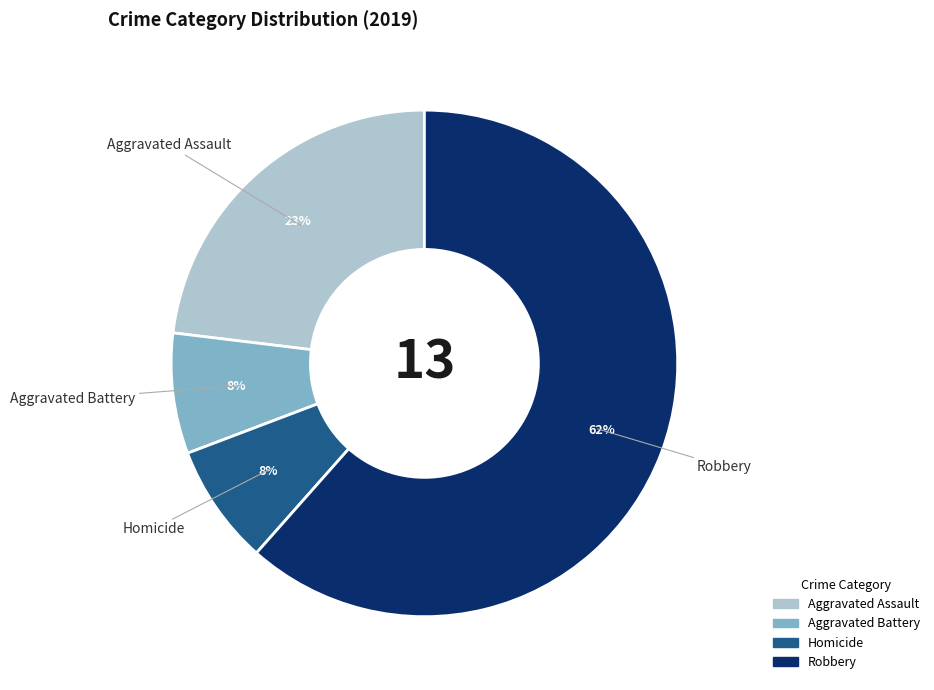

Does any single category account for the majority?

Yes